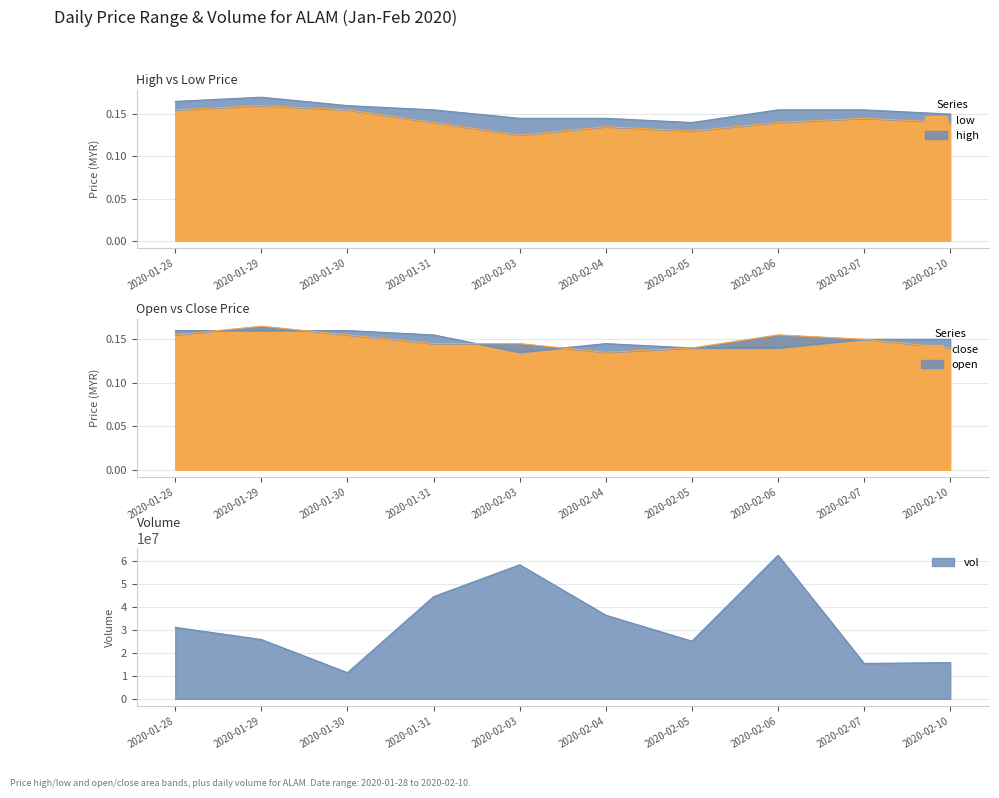

At which label is close closest to 0?

2020-02-04